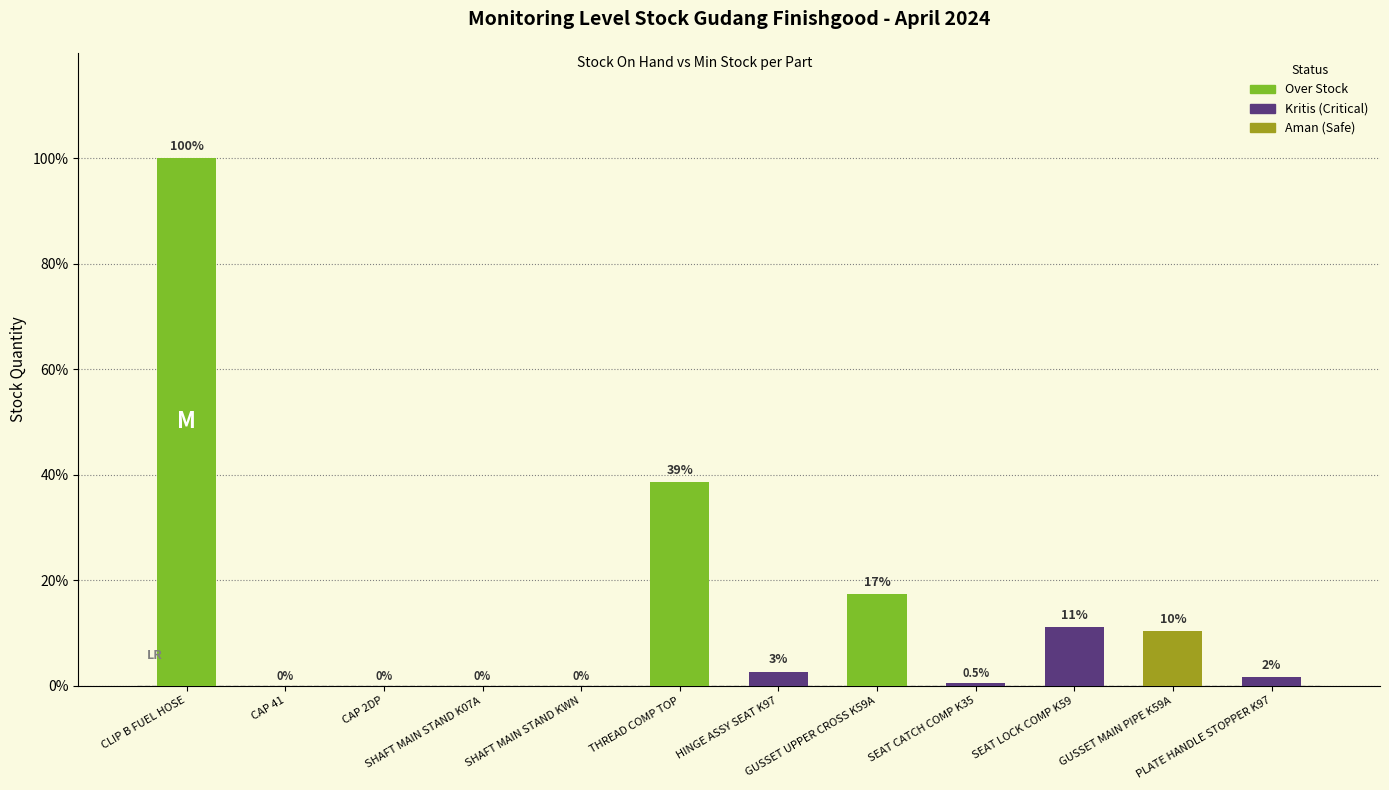

At which category does the chart reach its minimum across all series?

CAP 41